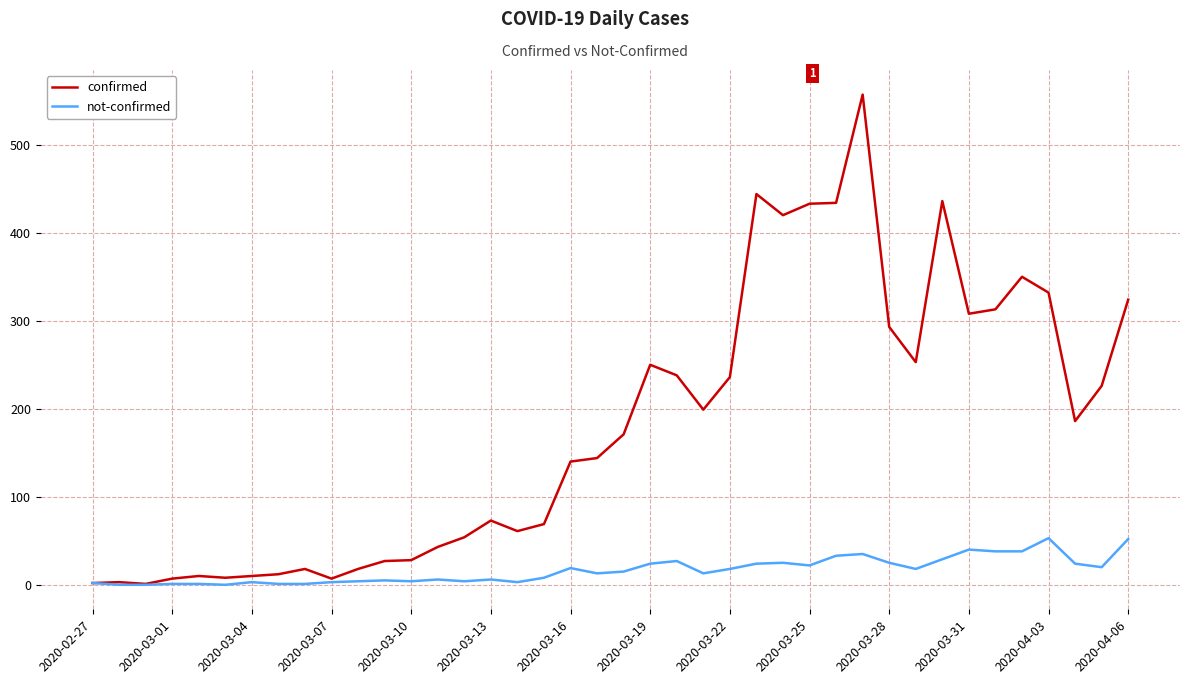

Is this an area chart (filled region under the line)?

No